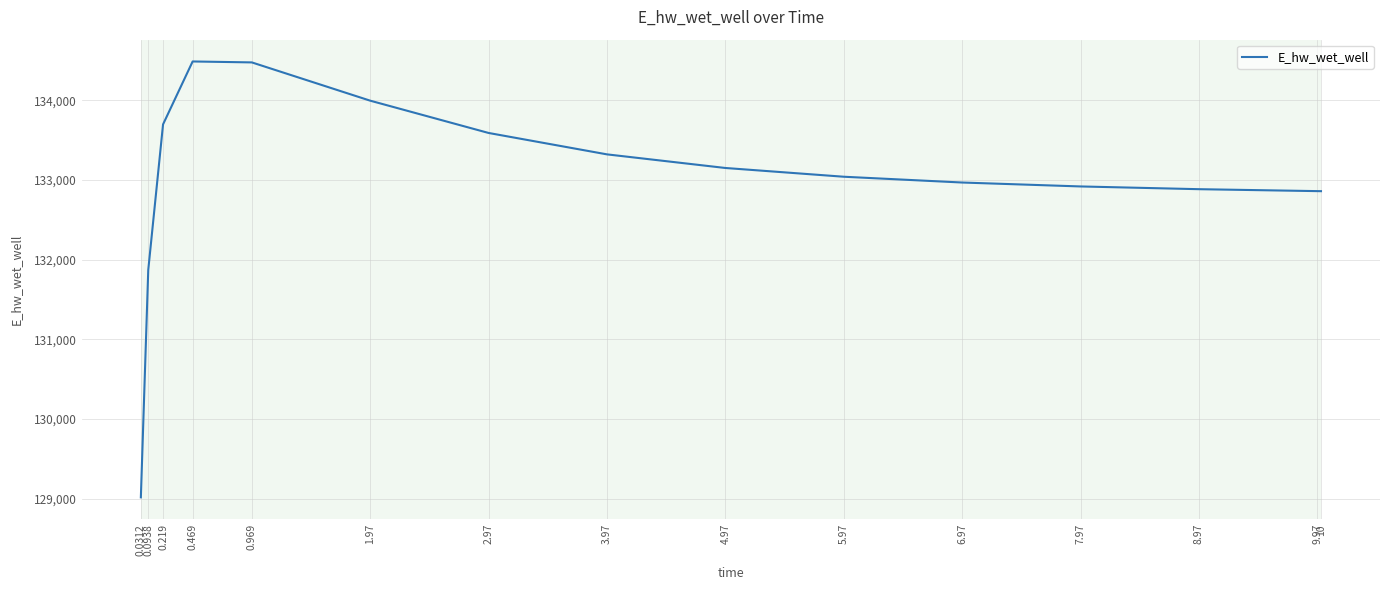

Which has a higher value, 9.97 or 0.469?

0.469